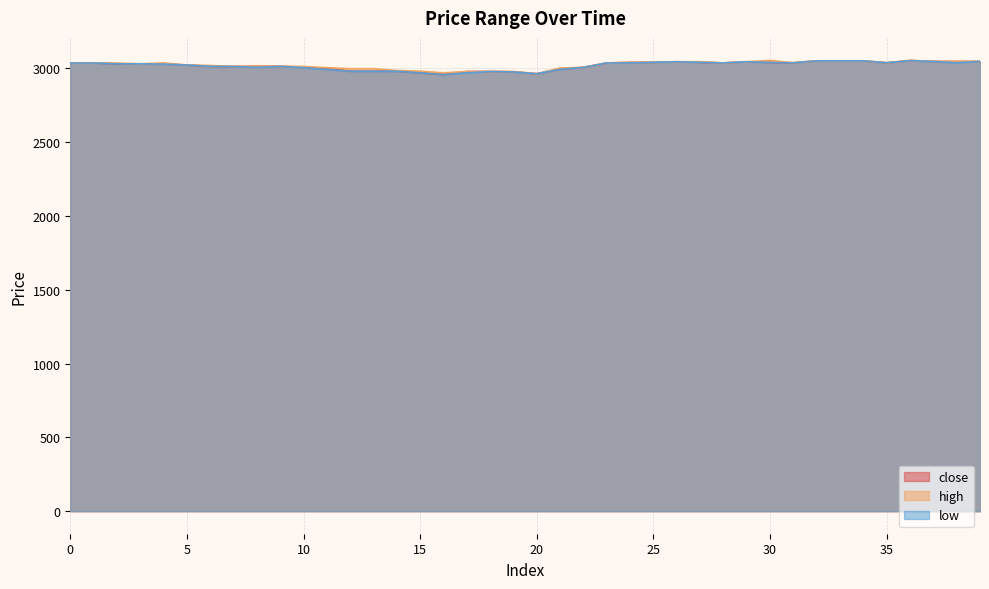

True or false: close and high cross at least once.

False